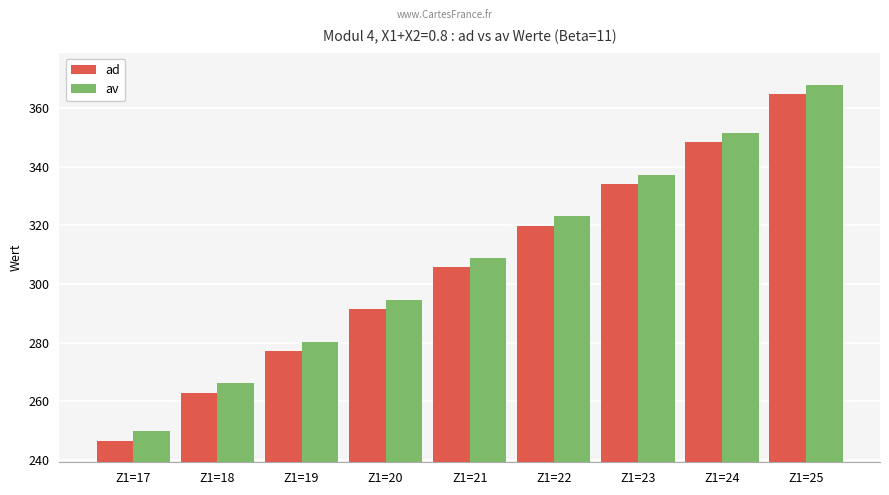

What is the sum of all ad values?

2750.5